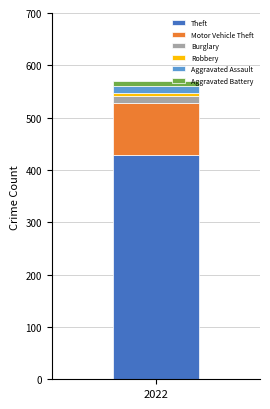

How many categories are shown in the chart?

1